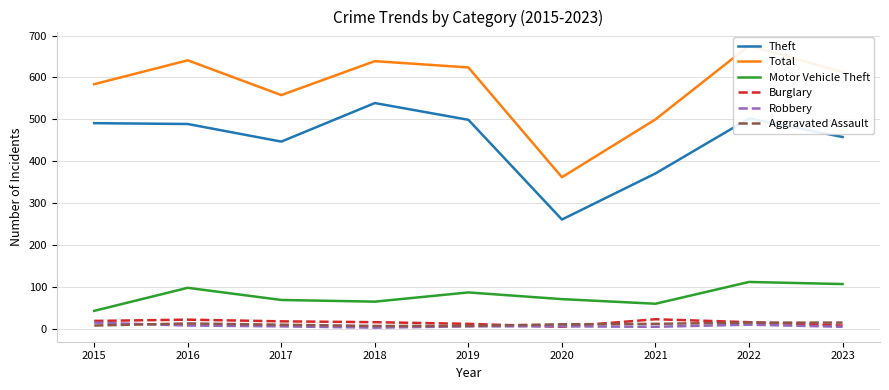

True or false: Total and Burglary intersect in this chart.

False